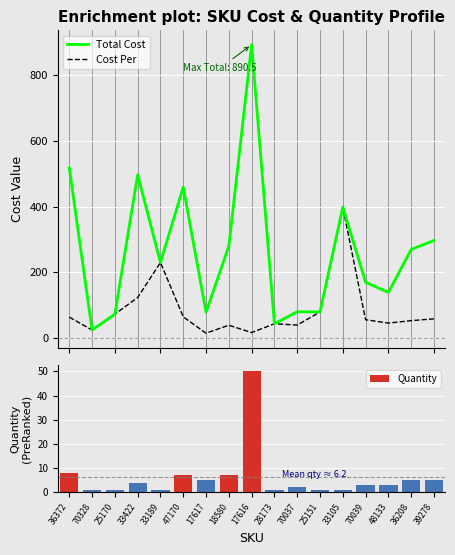

What value does the Cost Per series have at 25151?

80.2